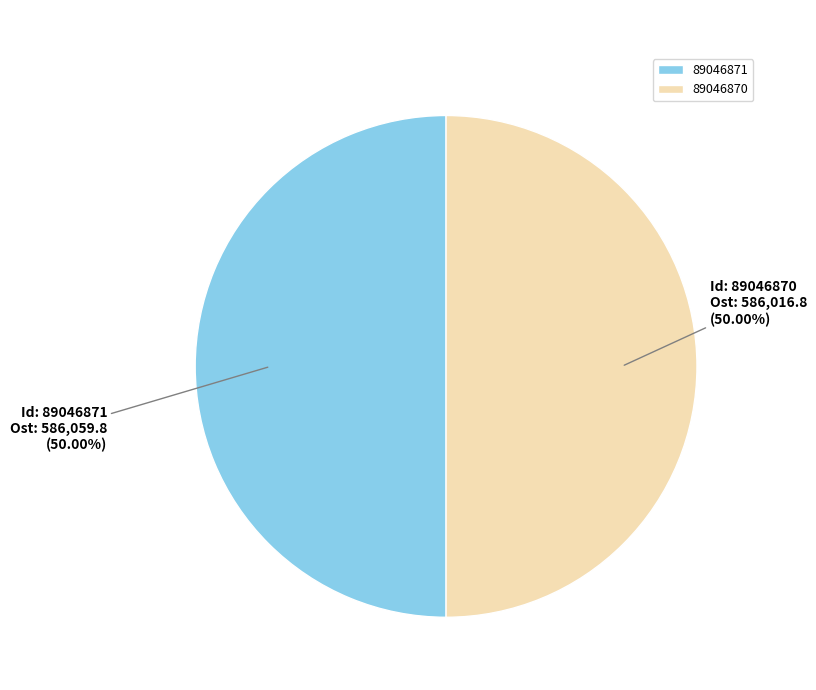

Approximately how many times larger is the value at 89046870 compared to 89046871?

1.0